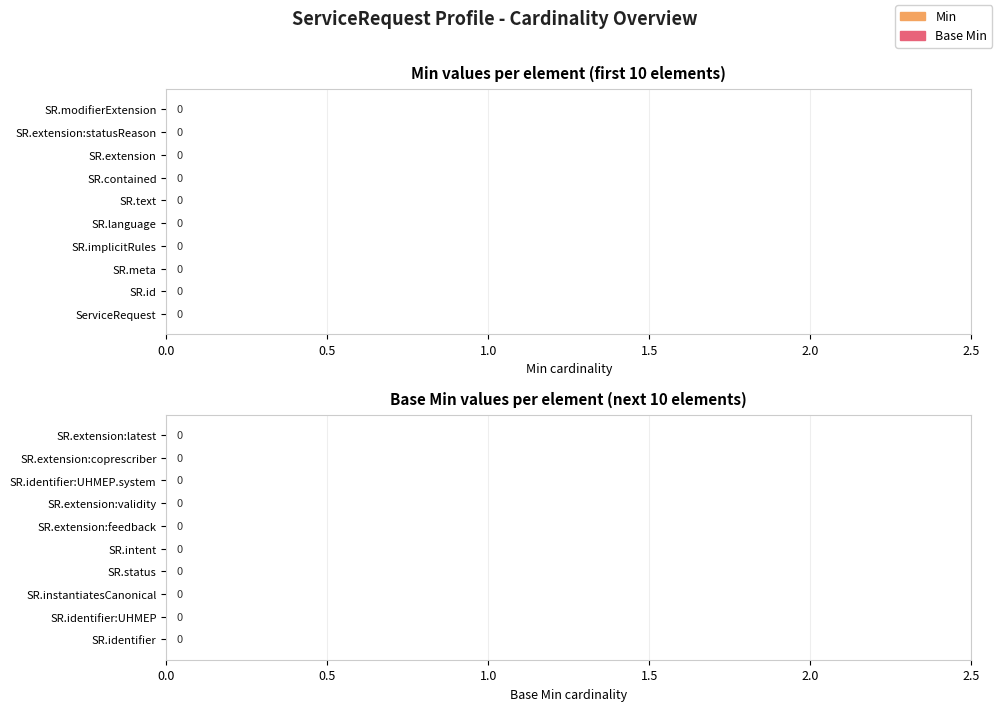

Rank the series by their average value, from lowest to highest.

Base Min, Min